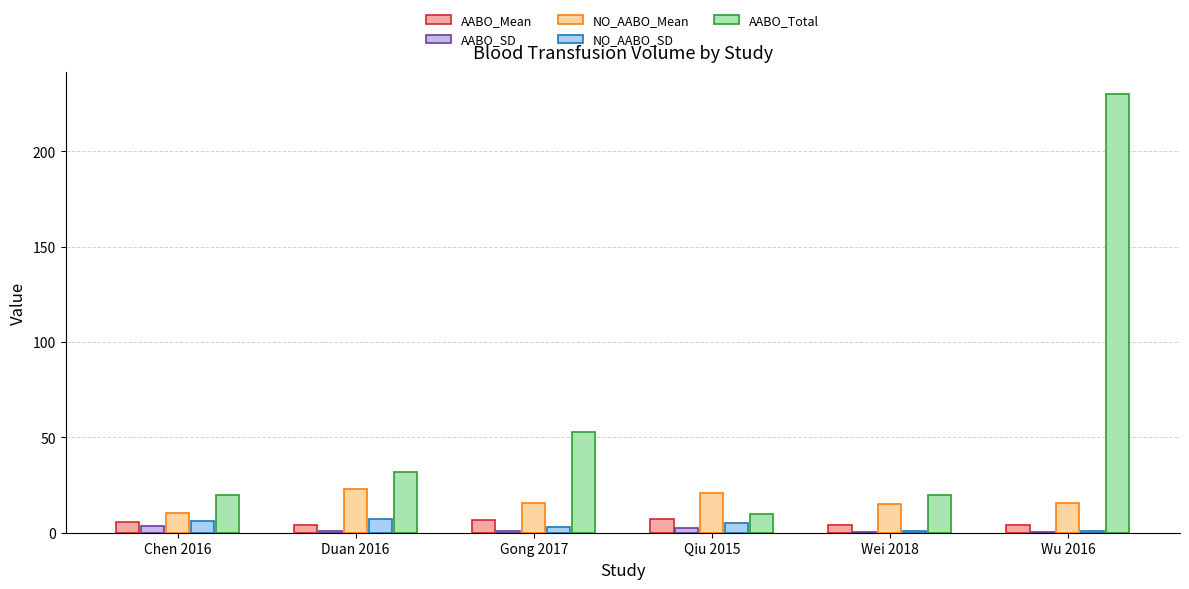

Between Qiu 2015 and Duan 2016, which is larger?

Qiu 2015